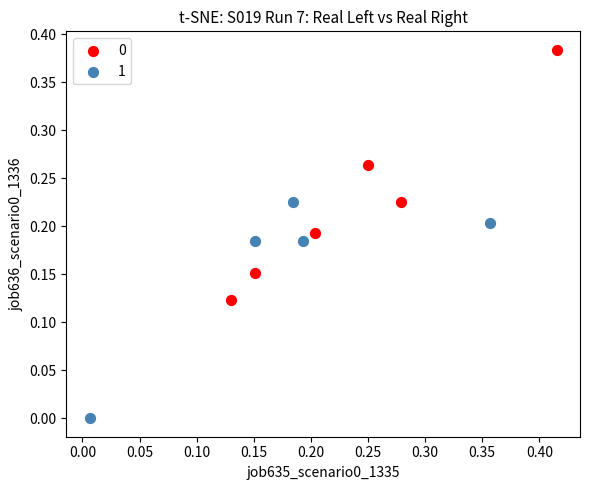

Which series contains the highest Y value?

0